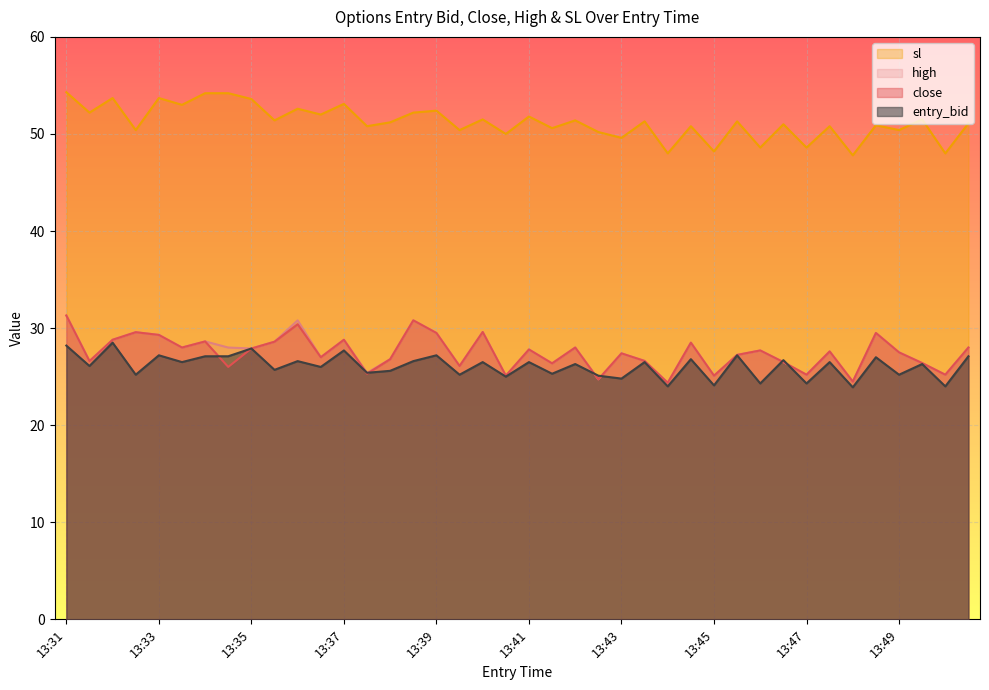

Which series has the largest total across all categories?

sl